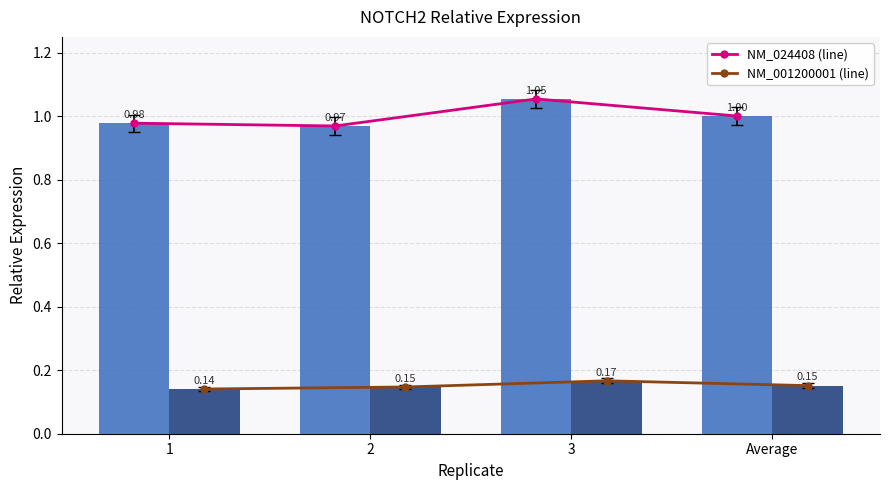

Reading right to left, transcribe all the data shown in this chart.

NM_024408 (line): 1.0	1.1	1.0	1.0
NM_001200001 (line): 0.2	0.2	0.1	0.1
NM_024408: 1.0	1.1	1.0	1.0
NM_001200001: 0.2	0.2	0.1	0.1